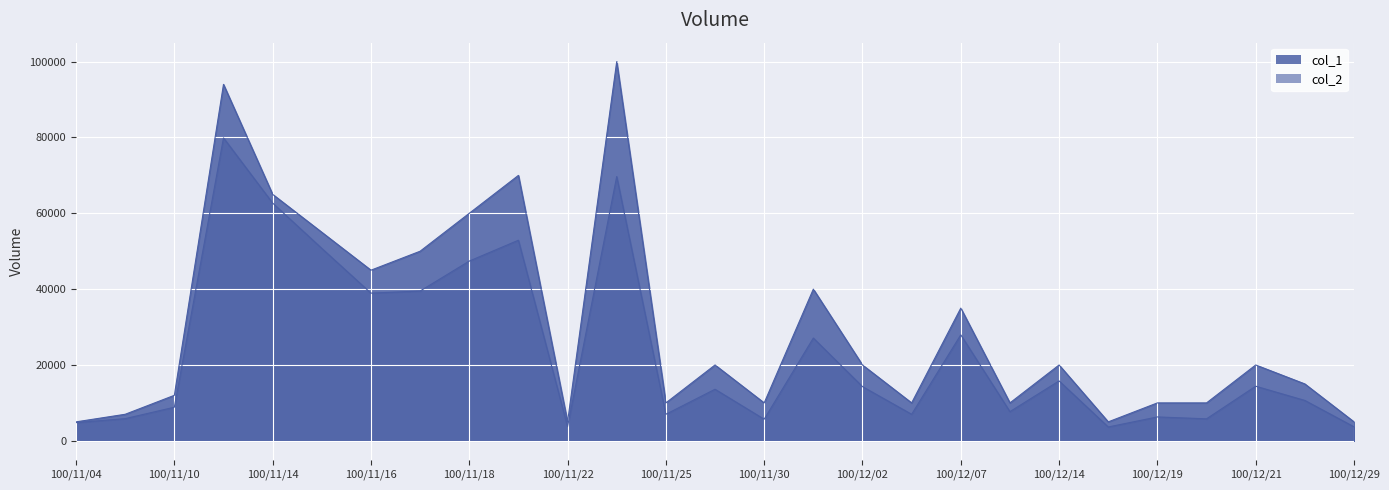

True or false: col_2 and col_1 intersect in this chart.

False